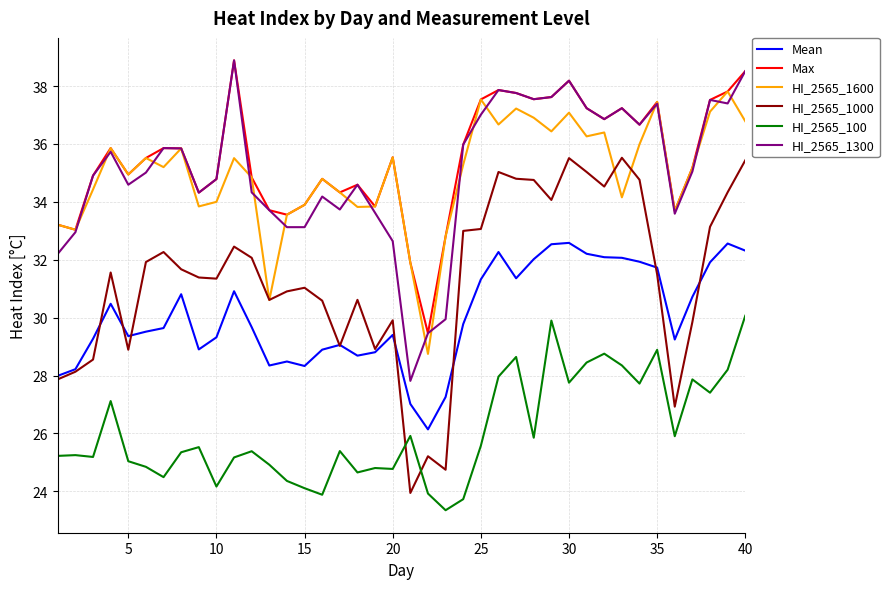

True or false: Mean and HI_2565_1000 intersect in this chart.

True